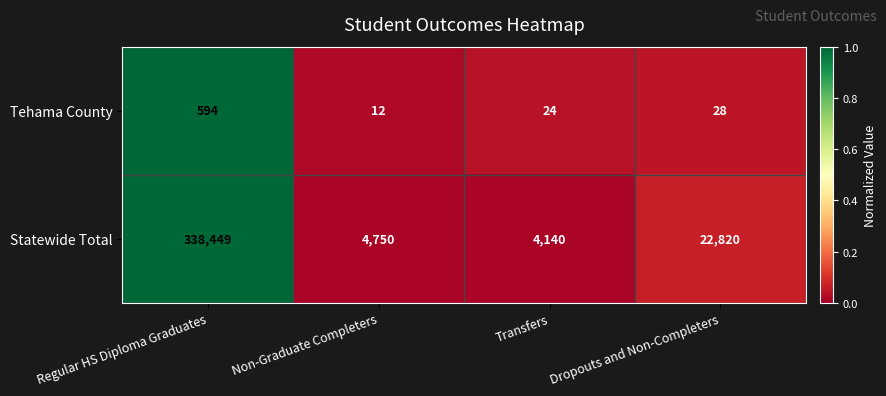

Reading right to left, transcribe all the data shown in this chart.

Tehama County: 28	24	12	594
Statewide Total: 22820	4140	4750	338449